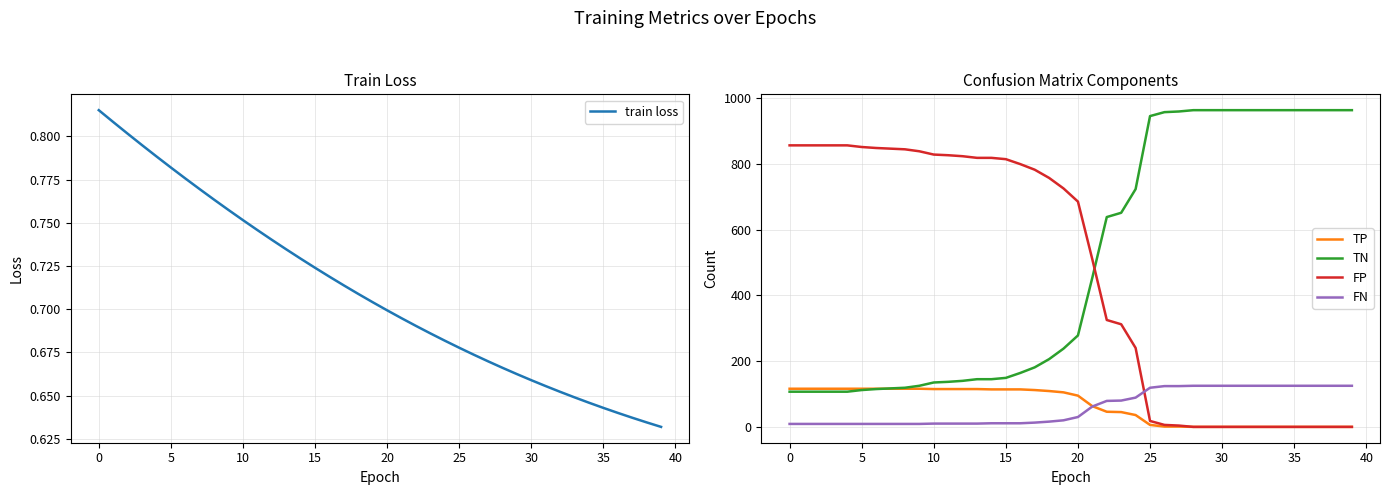

Which series has the largest total across all categories?

TN